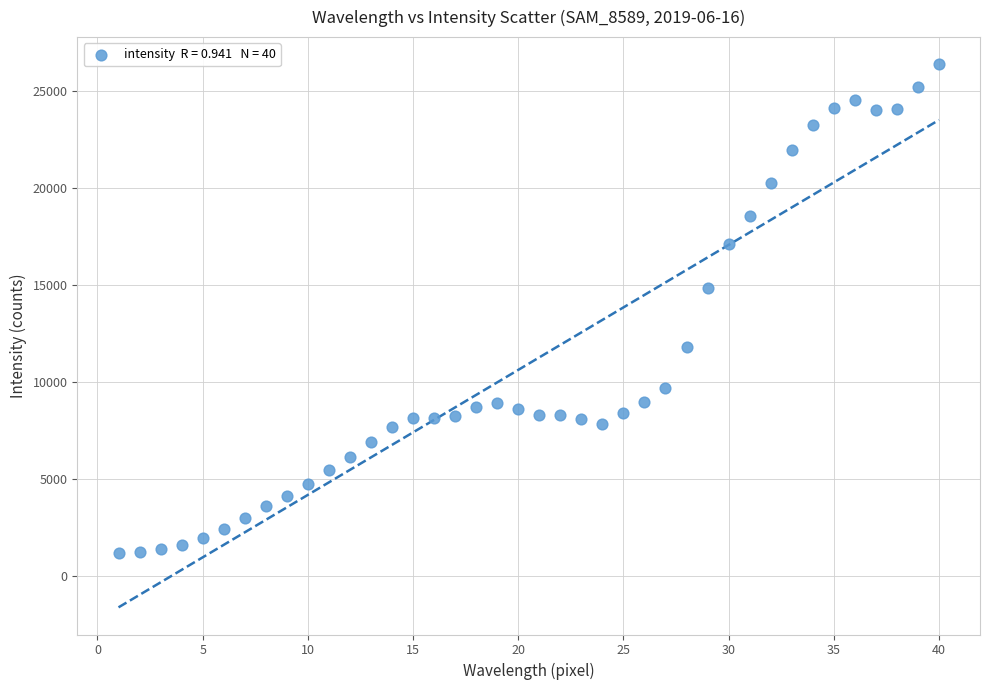

What Y value in the scatter plot is closest to 13772?

14835